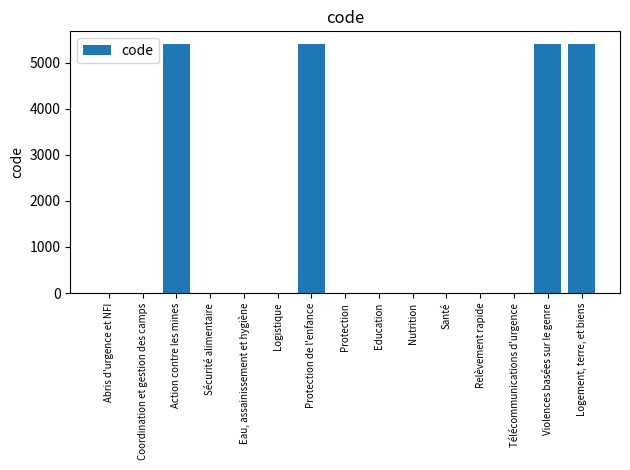

What is the sum of all values?

21684